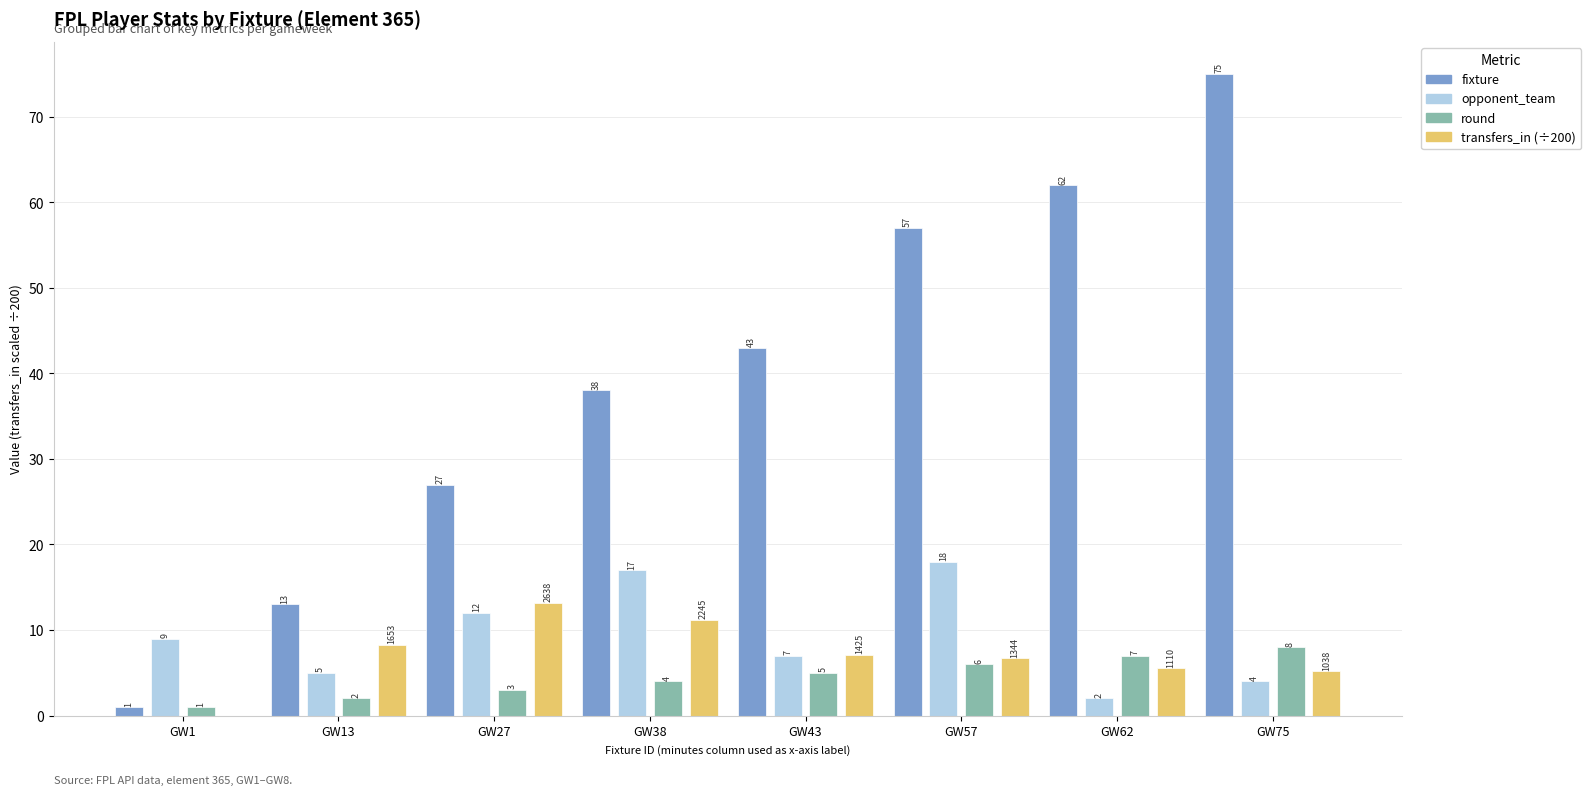

What is the highest value of the fixture series?

75.0